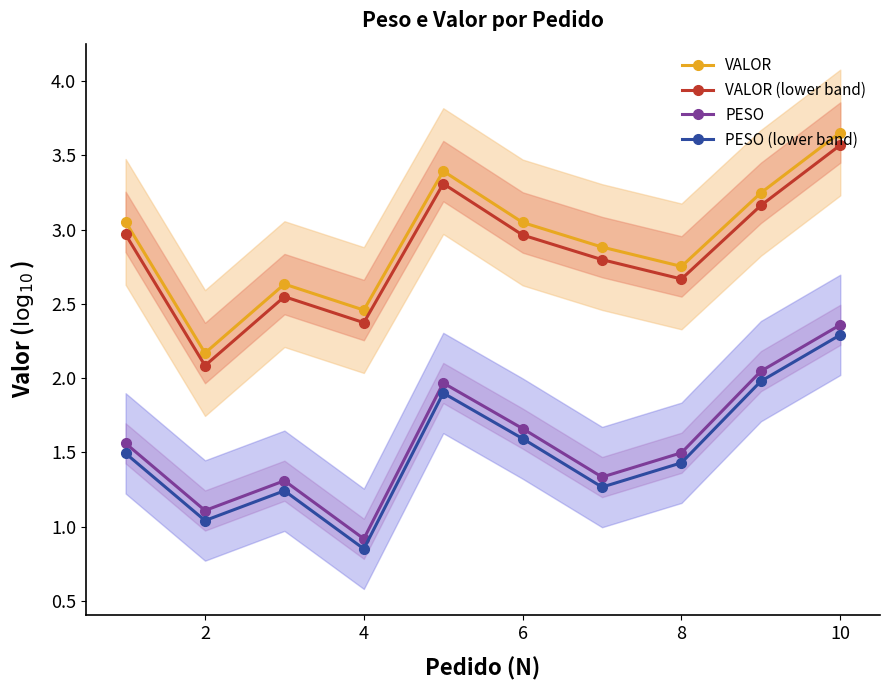

What is the lowest value of the VALOR (lower band) series?

2.1